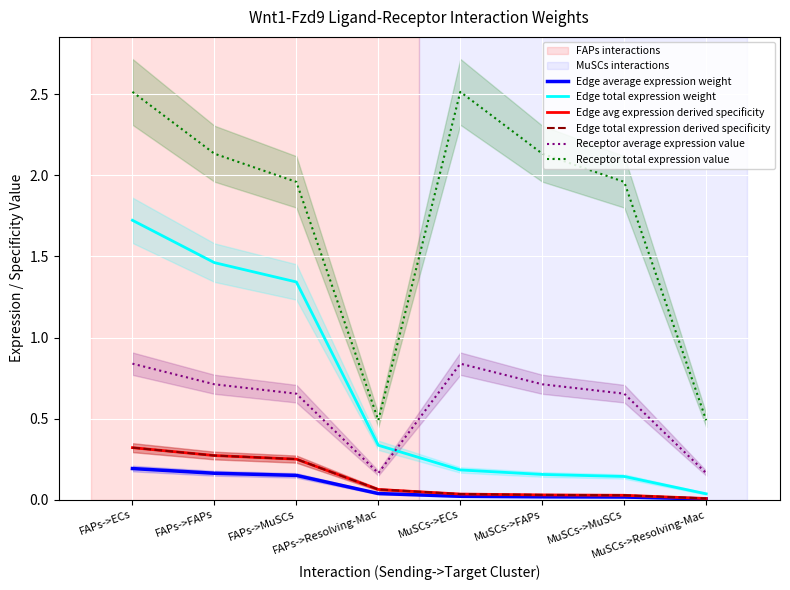

True or false: Edge avg expression derived specificity and Edge average expression weight intersect in this chart.

False